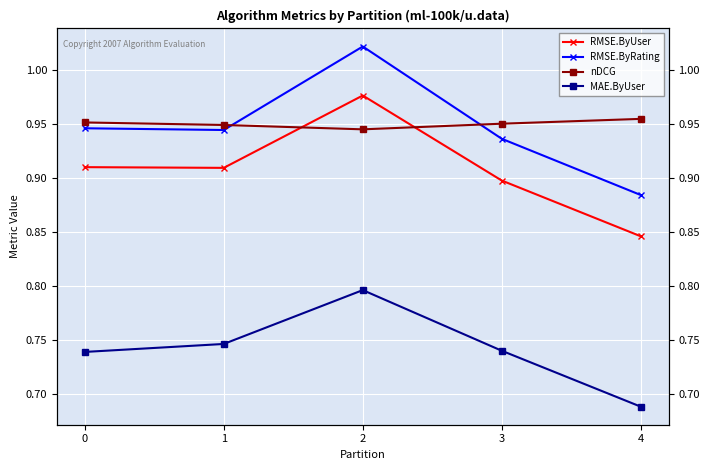

Rank the series at 2 from highest to lowest value.

RMSE.ByRating, RMSE.ByUser, nDCG, MAE.ByUser